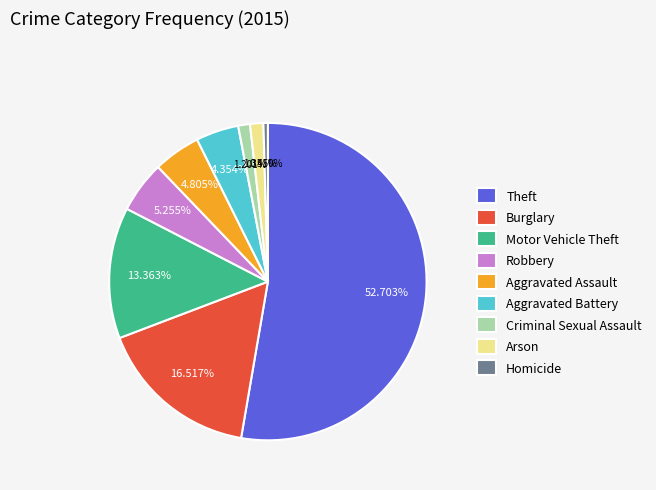

How many slices are in this pie chart?

9